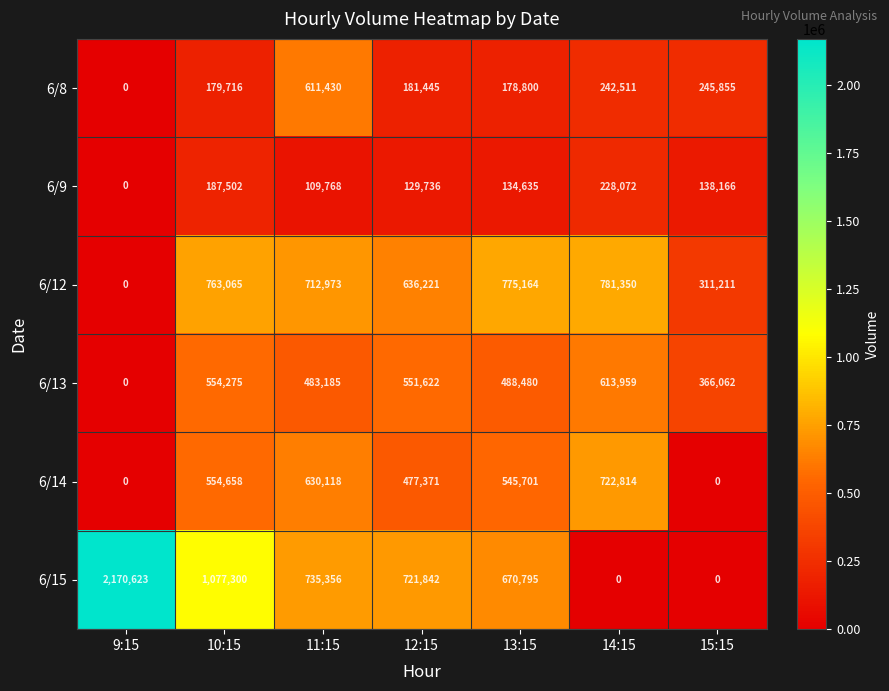

What is the difference between the maximum and minimum values in the 6/9 series?

228072